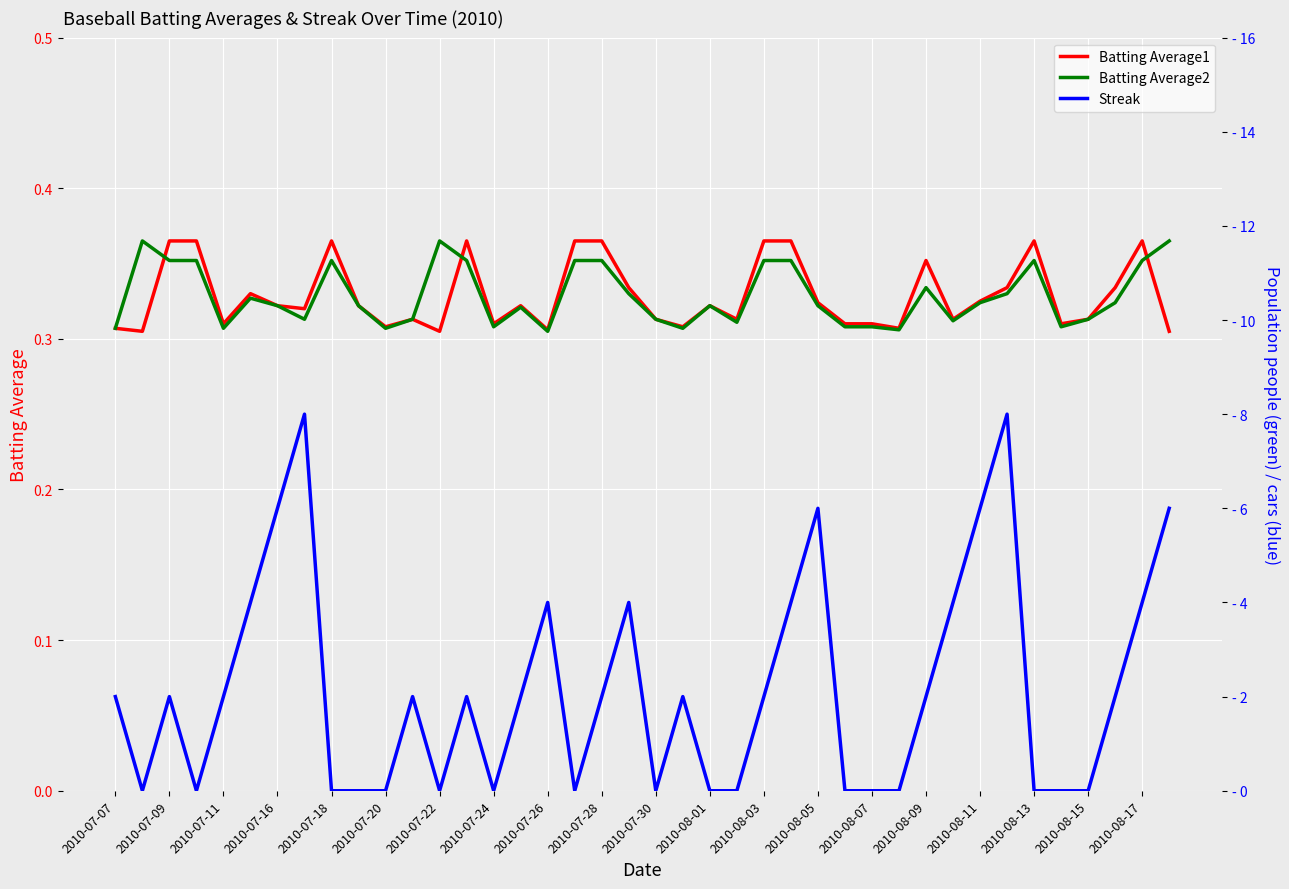

After their last crossing, which series has the higher values: Batting Average2 or Streak?

Streak